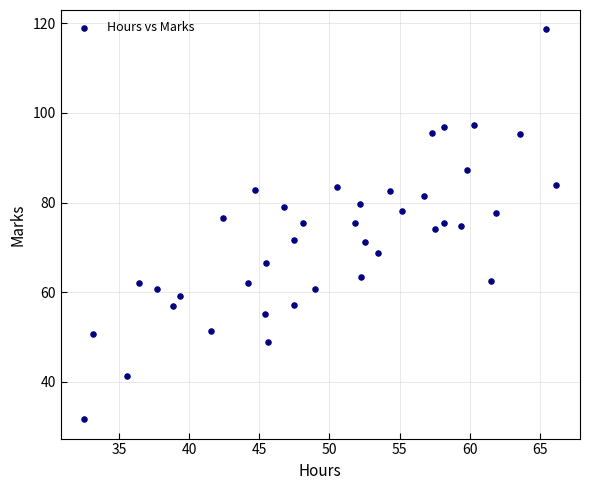

What is the range of Y values (max minus min)?

86.9